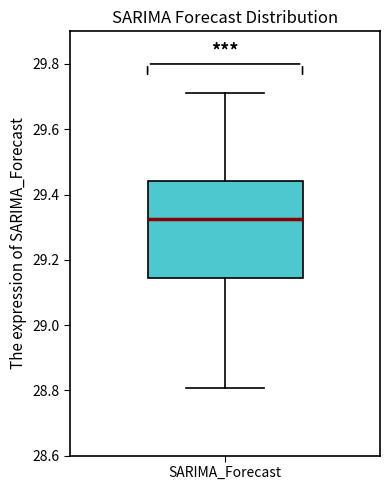

Read this box plot against the y-axis: the position of the median line, the range covered by the box, and the ends of both whiskers. The values are not printed on the chart, so give them approximately, as read against the axis.

median 29.32, box 29.14 to 29.44, whiskers 28.80 to 29.72